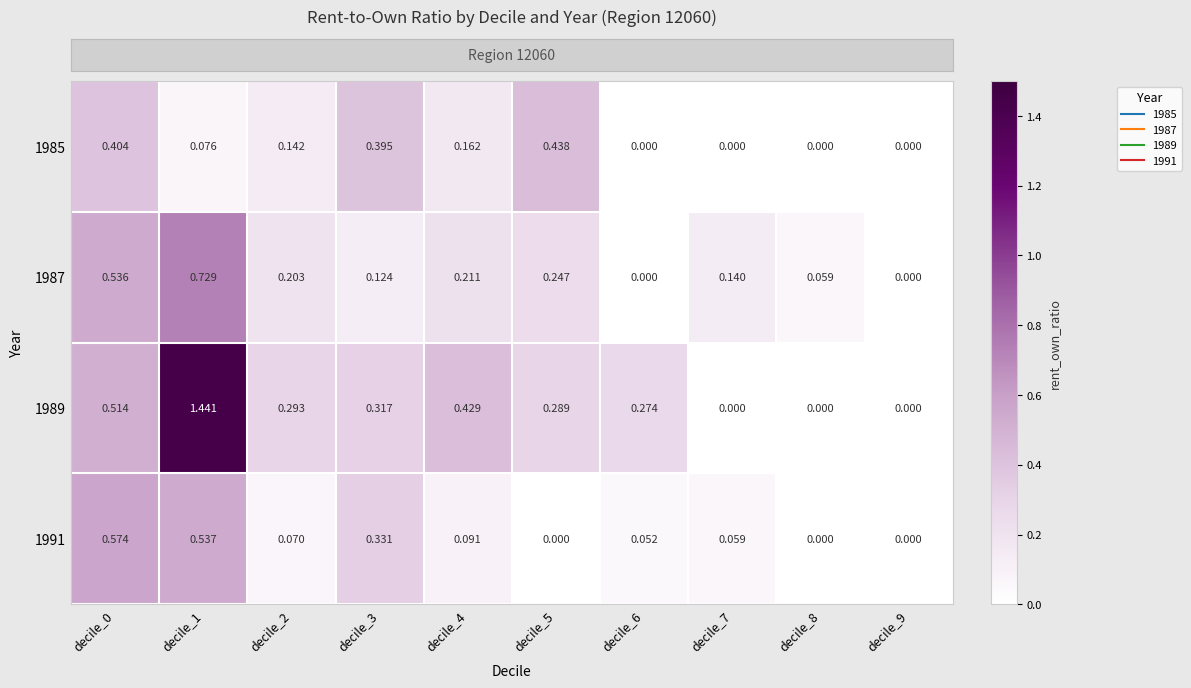

Is the value of 1991 at decile_0 greater than the value of 1985 at decile_1?

Yes